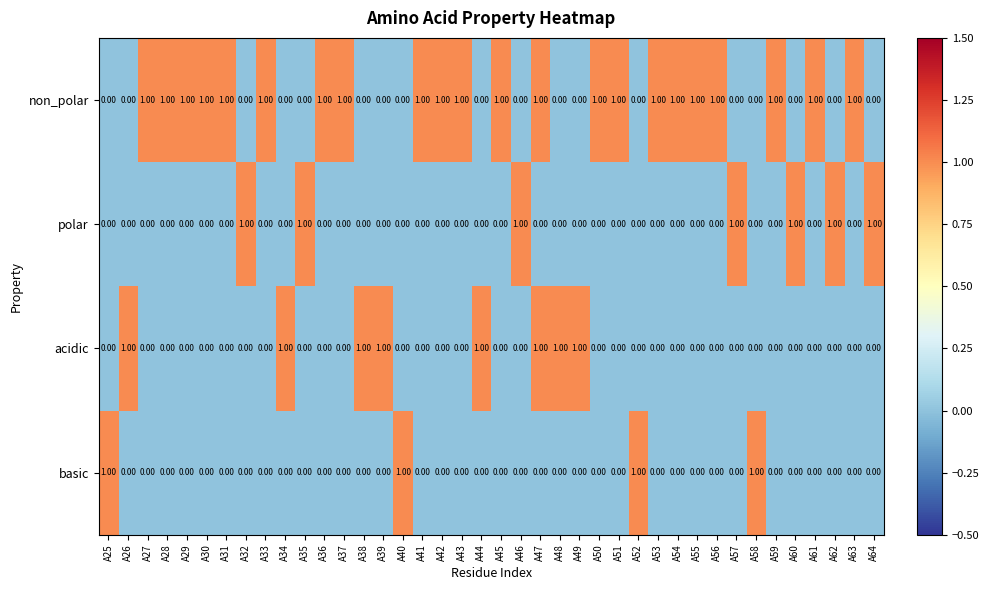

Which series has the largest total across all categories?

non_polar